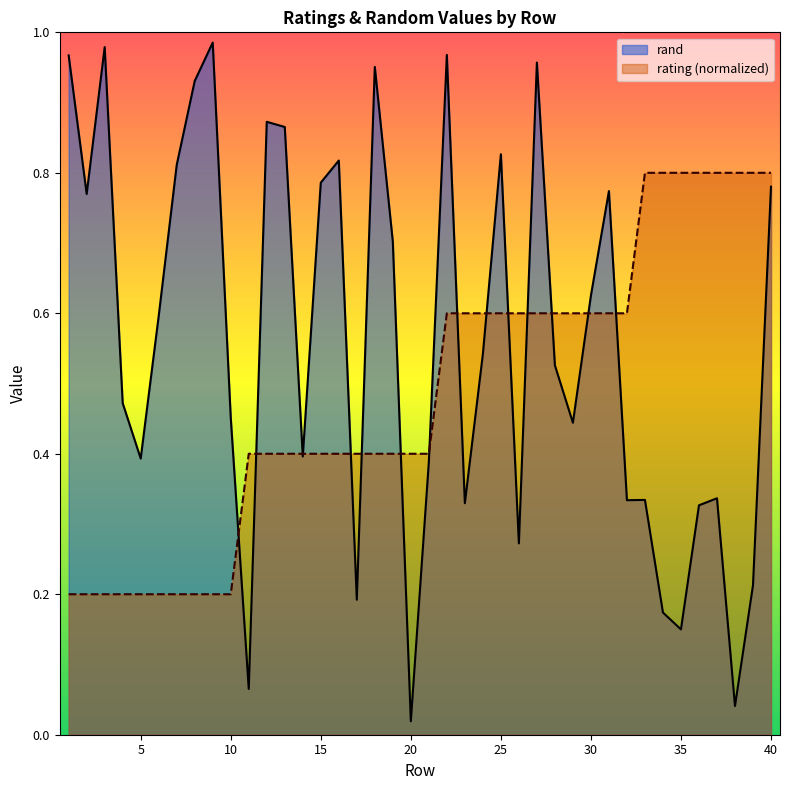

After their last crossing, which series has the higher values: rating or rand?

rating